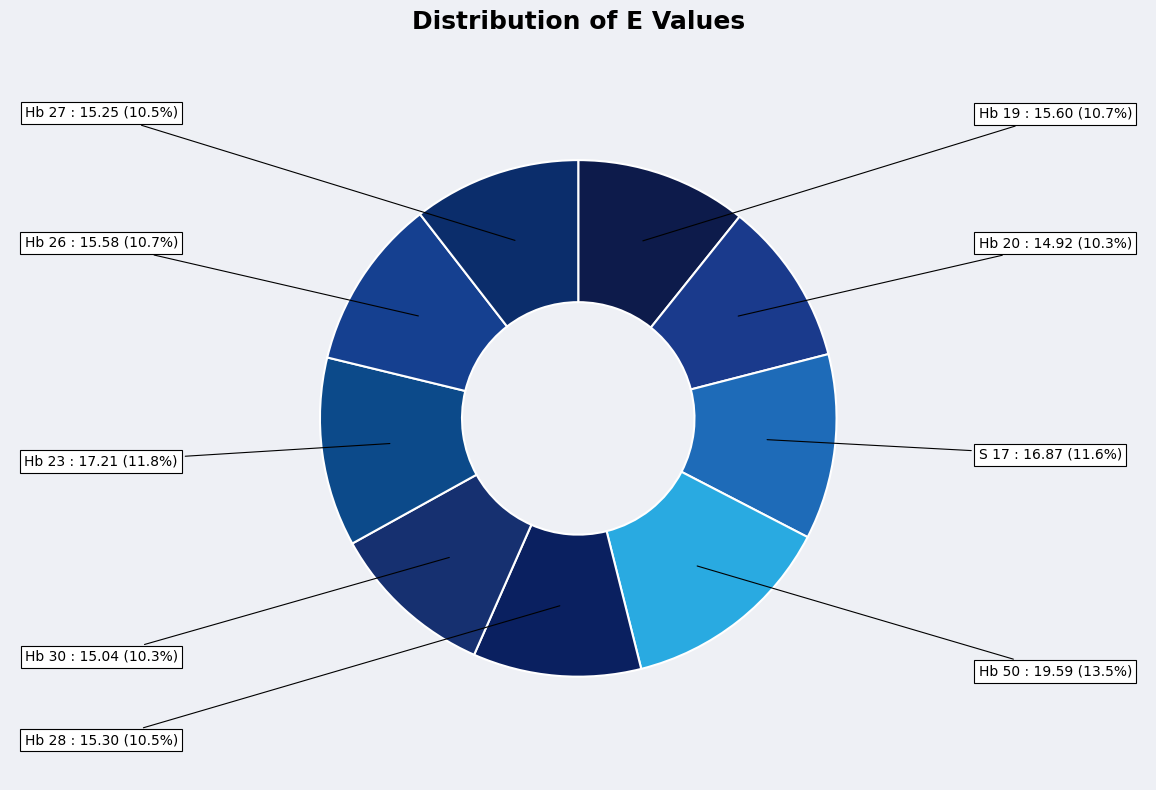

Does Hb 26 represent more than half of the total?

No